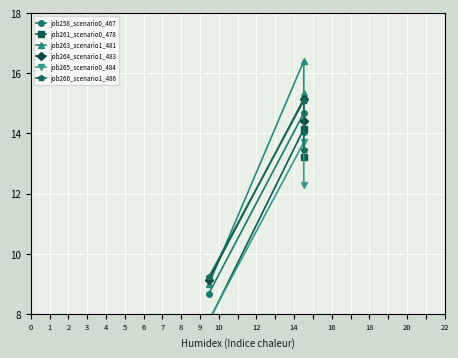

Between 1 and 0, which is larger?

1